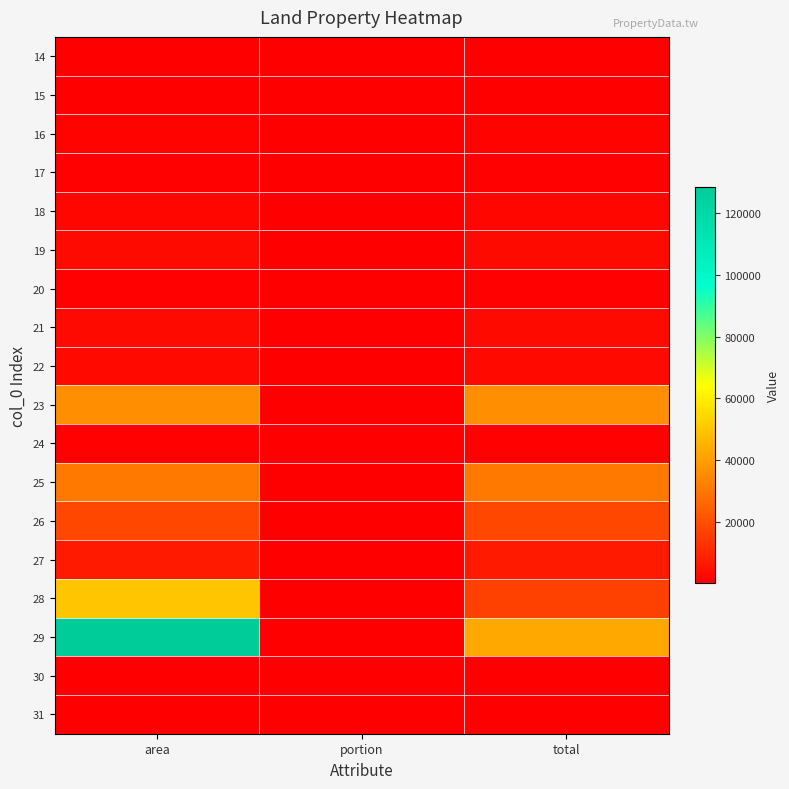

Between total and area, which is larger?

total